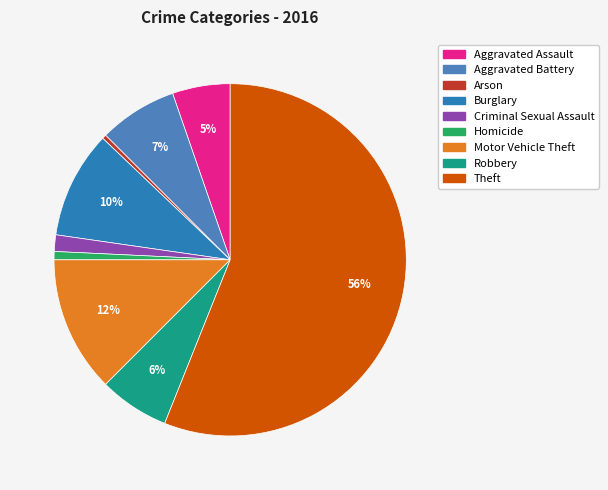

True or false: Burglary accounts for 10% of the total.

True